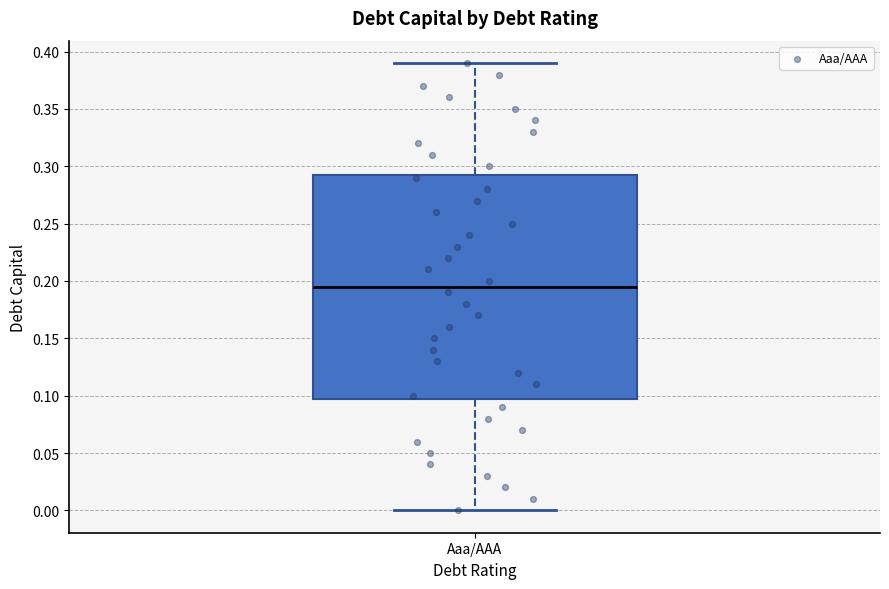

Where does the upper whisker of the box for Aaa/AAA end on the y-axis? The values are not printed on the chart, so give them approximately, as read against the axis.

0.390